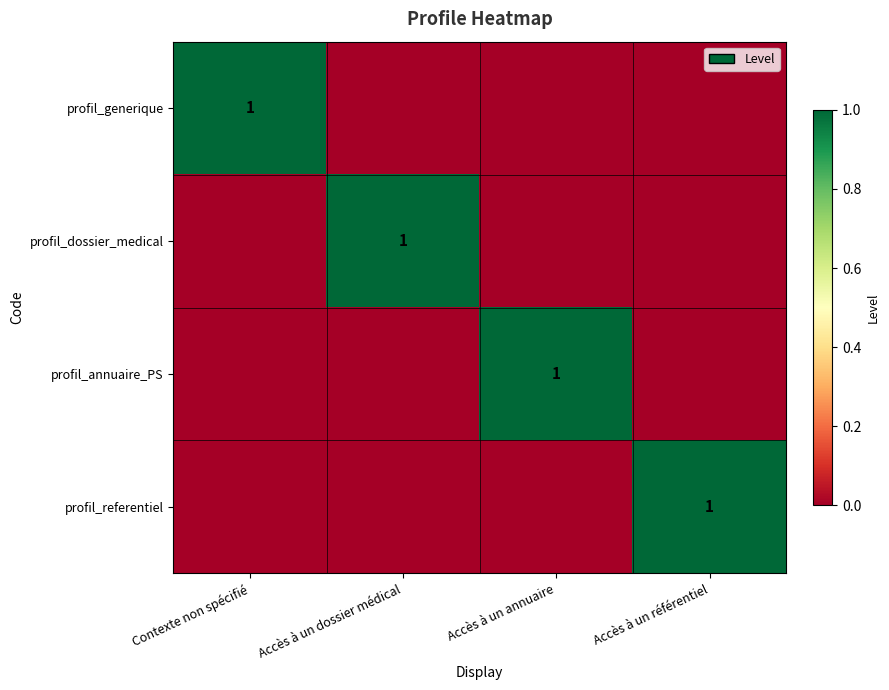

The profil_generique series shows 1 at Contexte non spécifié. True or false?

True